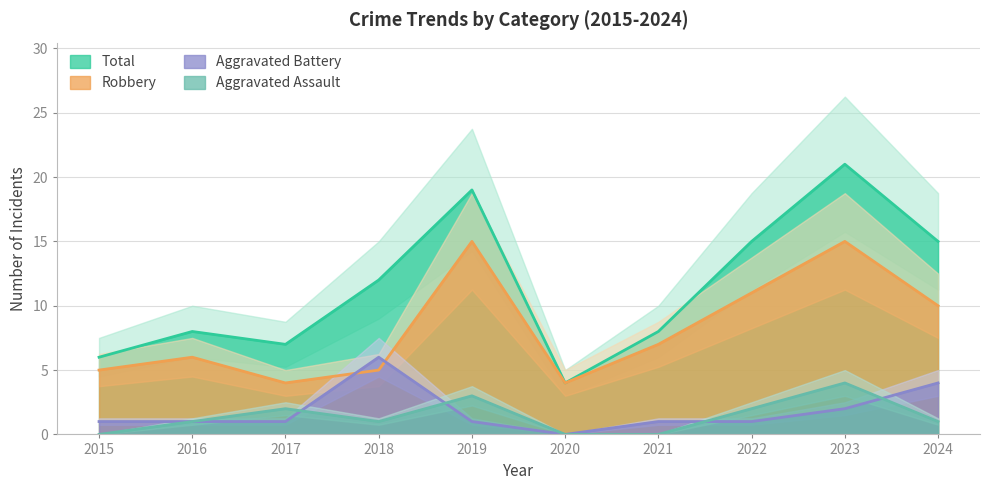

Which series has the largest total across all categories?

Total